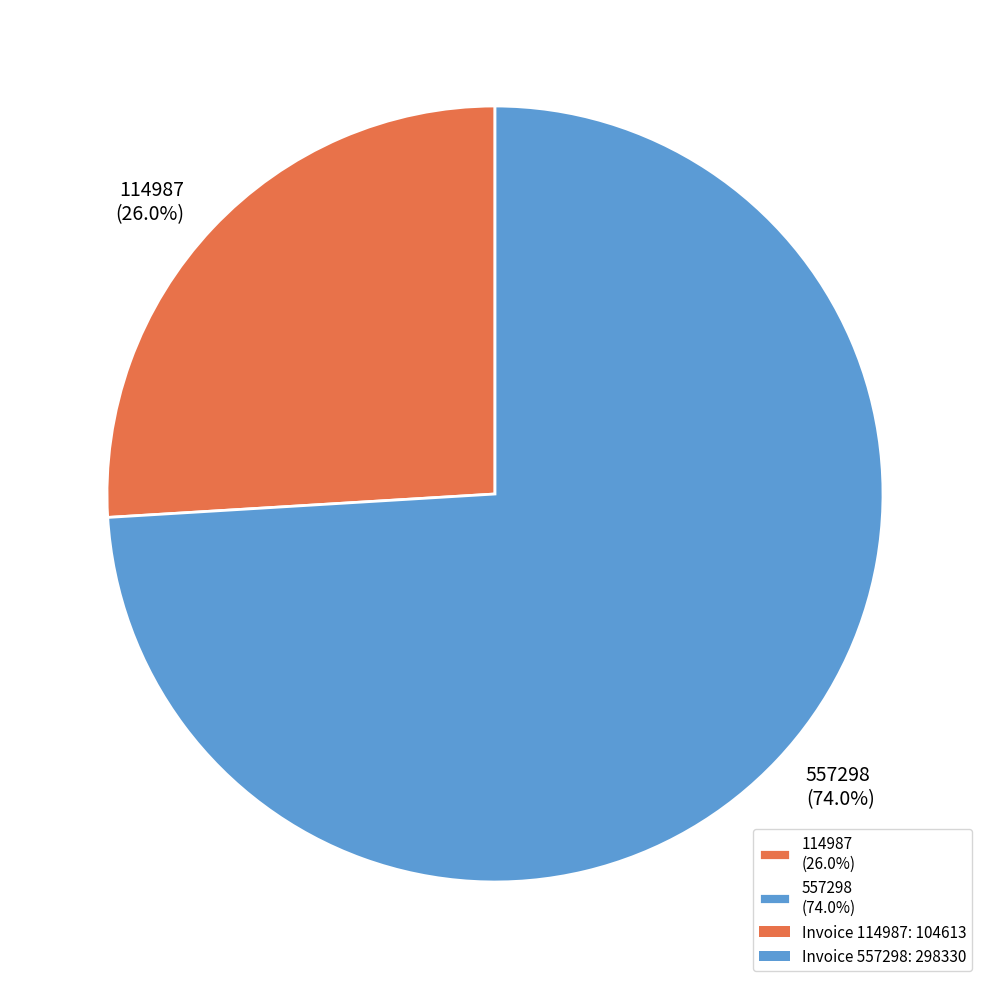

True or false: 114987 accounts for 26% of the total.

True